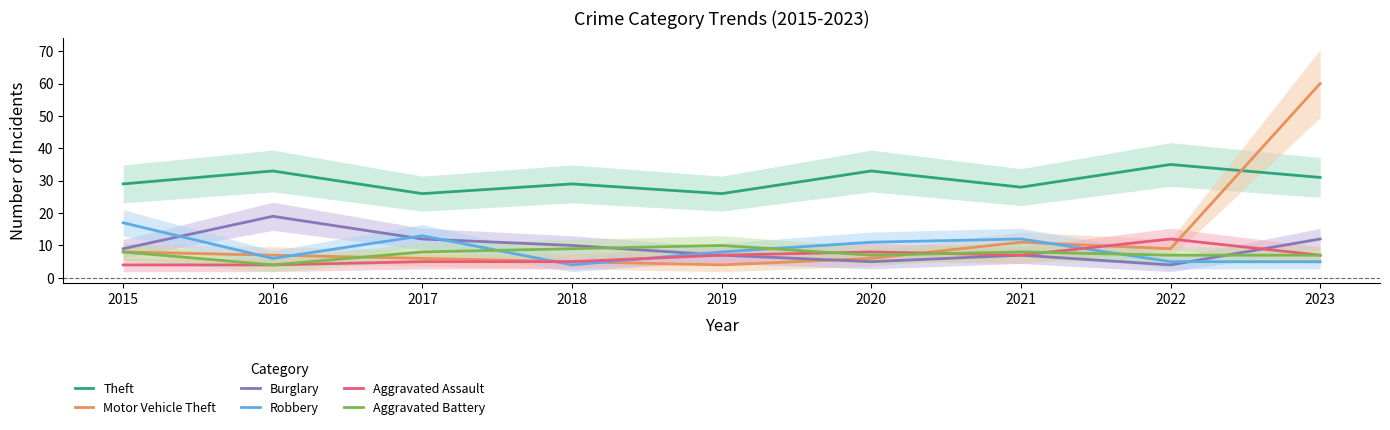

The Aggravated Battery series shows 4 at 2016. True or false?

True